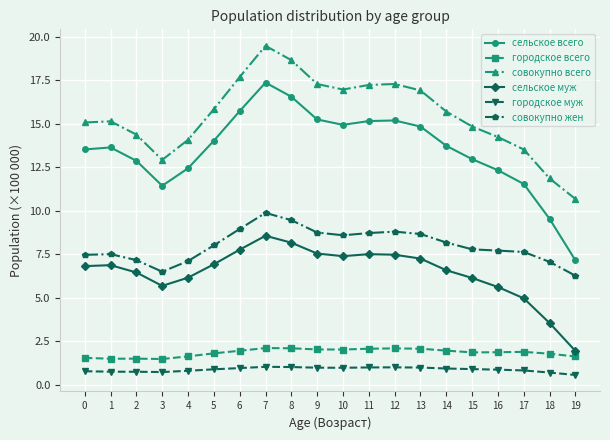

What is the lowest value of the городское всего series?

1.5